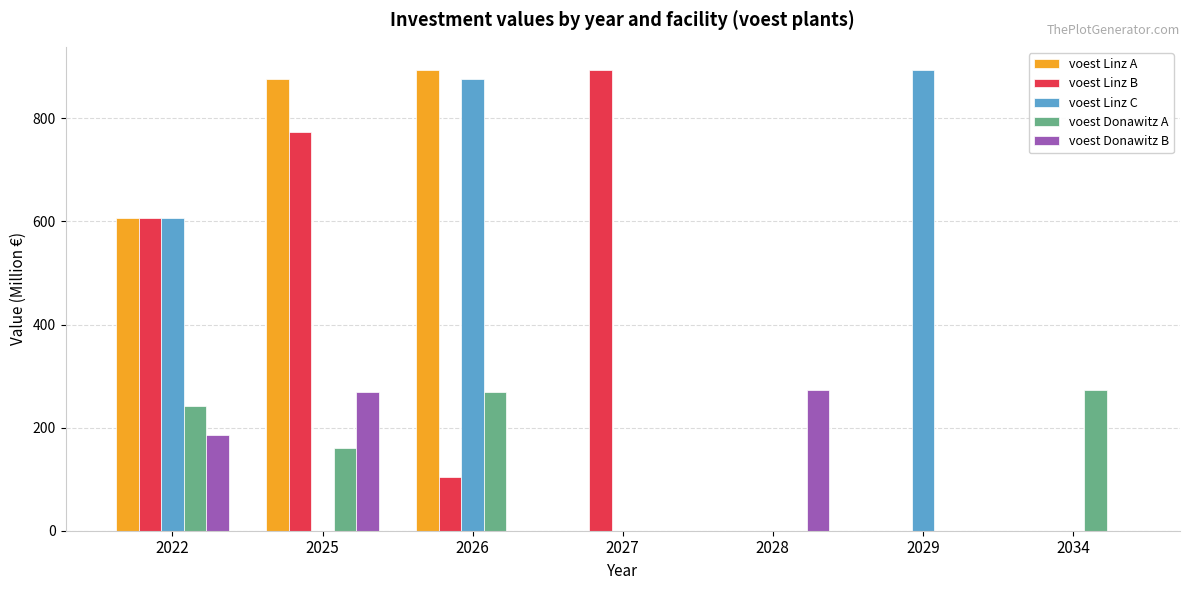

Which series changed the most between 2026 and 2029?

voest Linz A